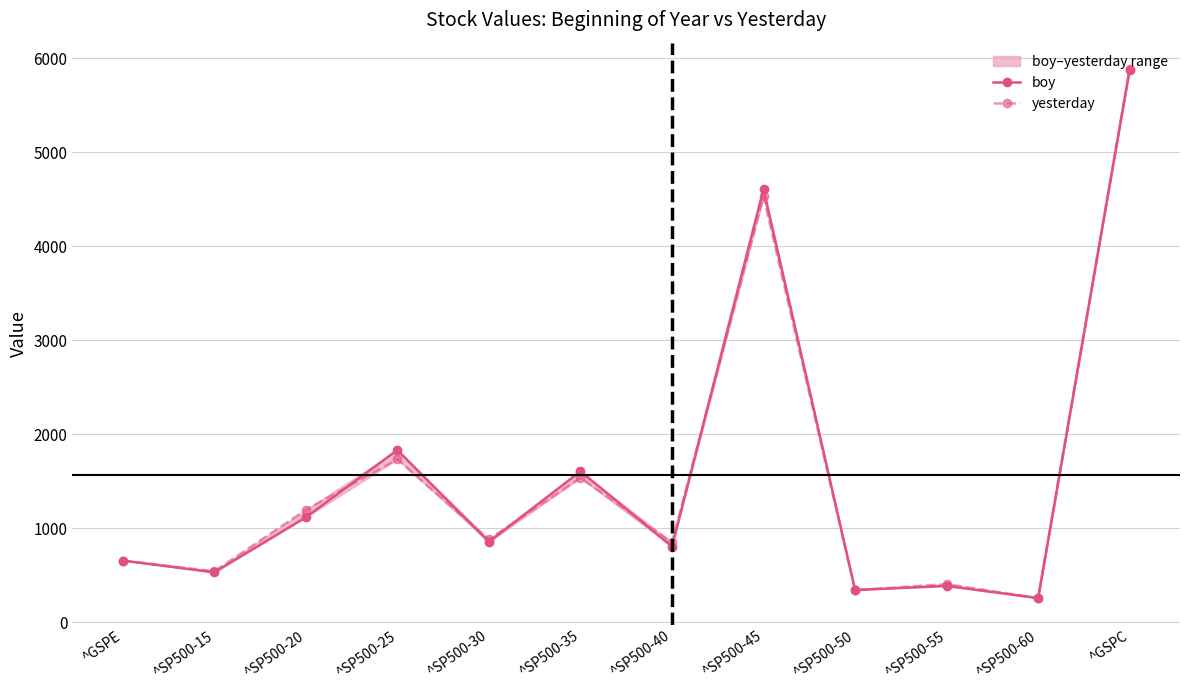

Count the number of categories in the chart.

12